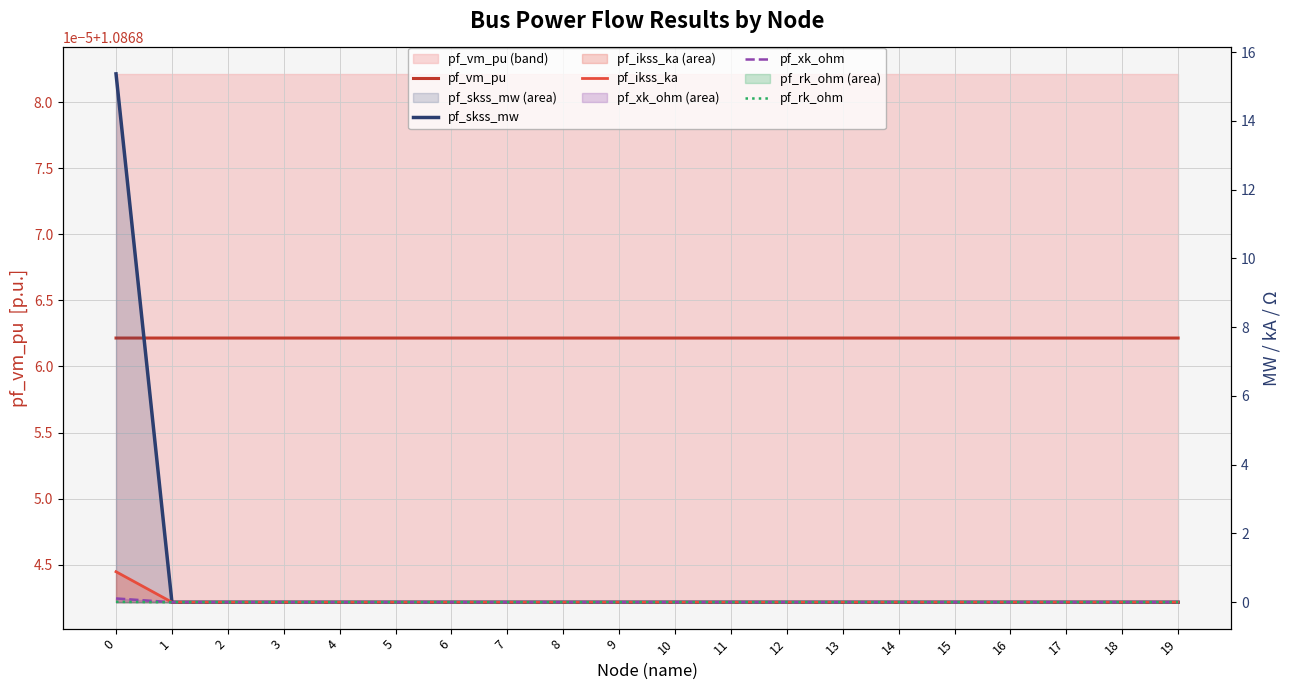

Does the chart display data point markers on the line(s)?

No